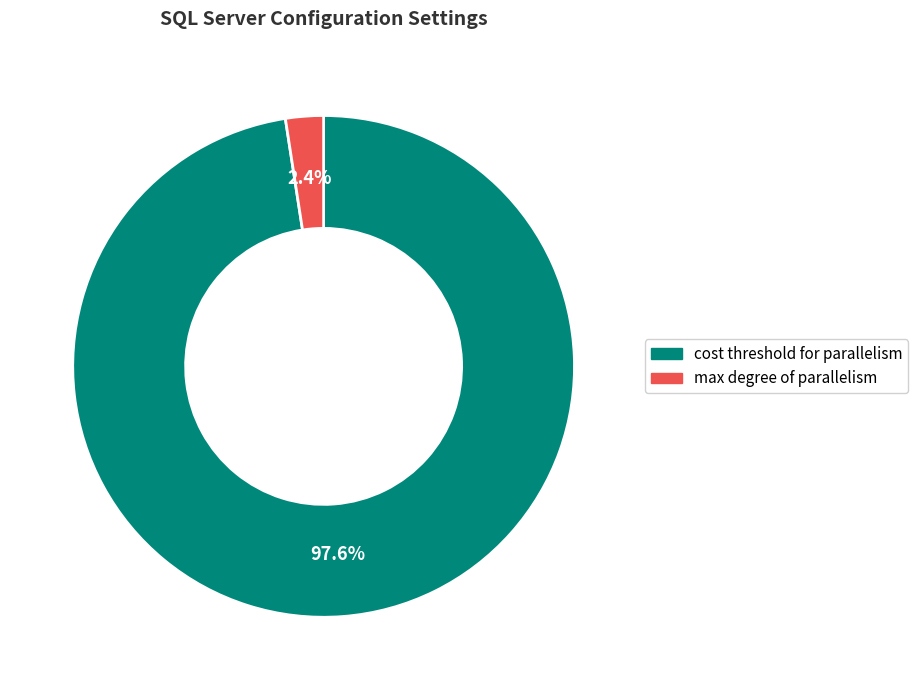

Is there a majority slice in this chart?

Yes